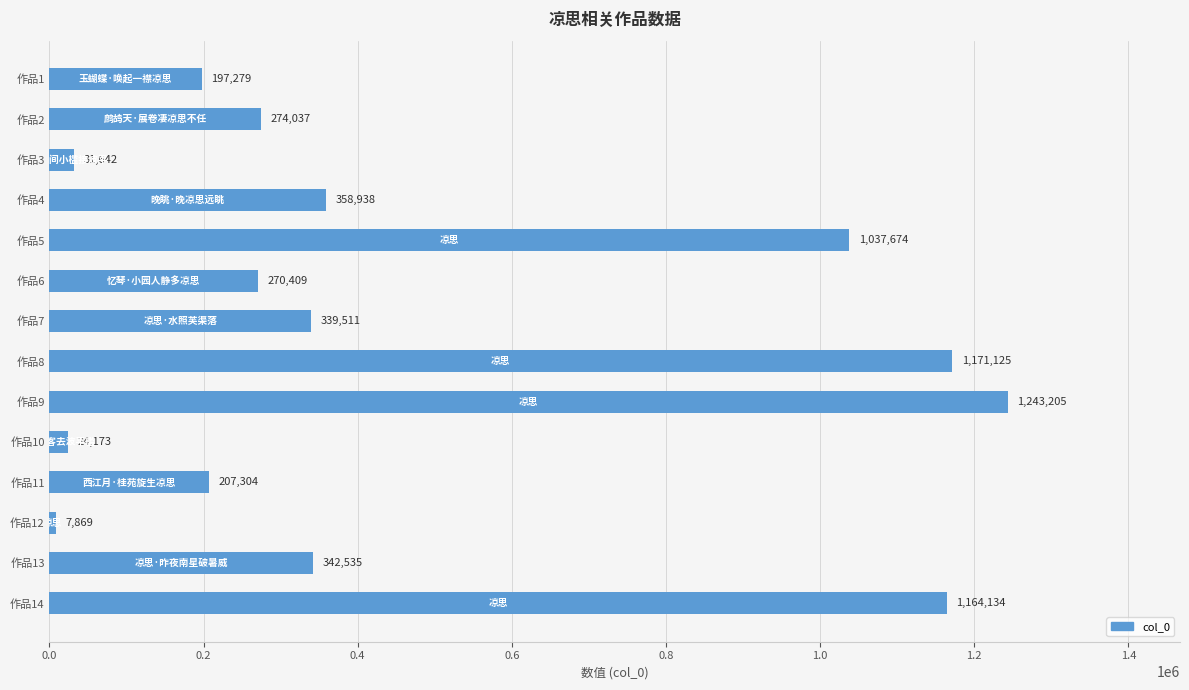

Reading bottom to top, list all the values displayed in this chart.

1164134	342535	7869	207304	24173	1243205	1171125	339511	270409	1037674	358938	31642	274037	197279